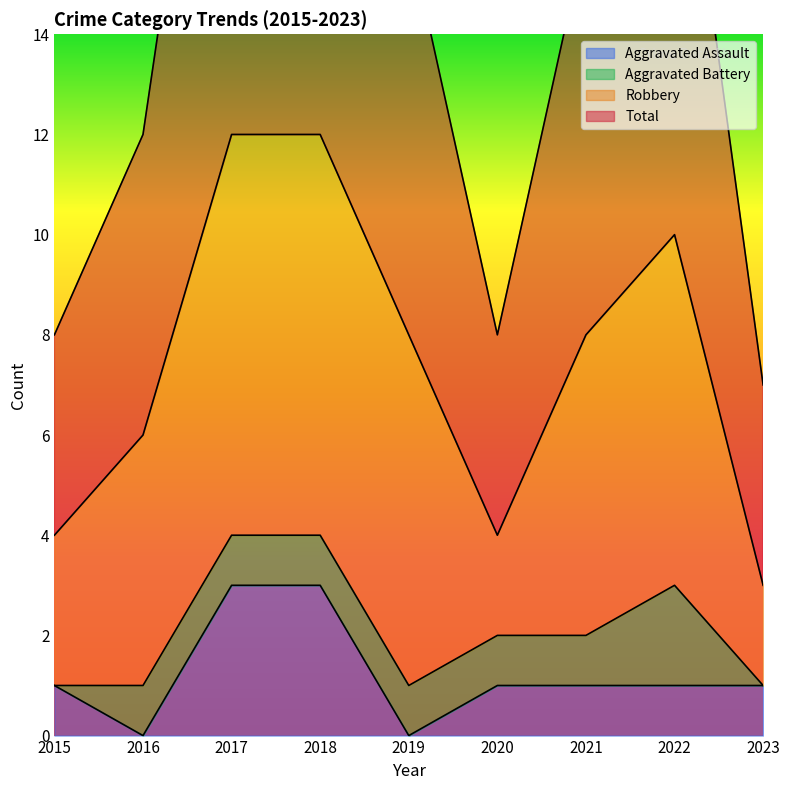

Is it true that Aggravated Assault equals 0 at 2016?

True